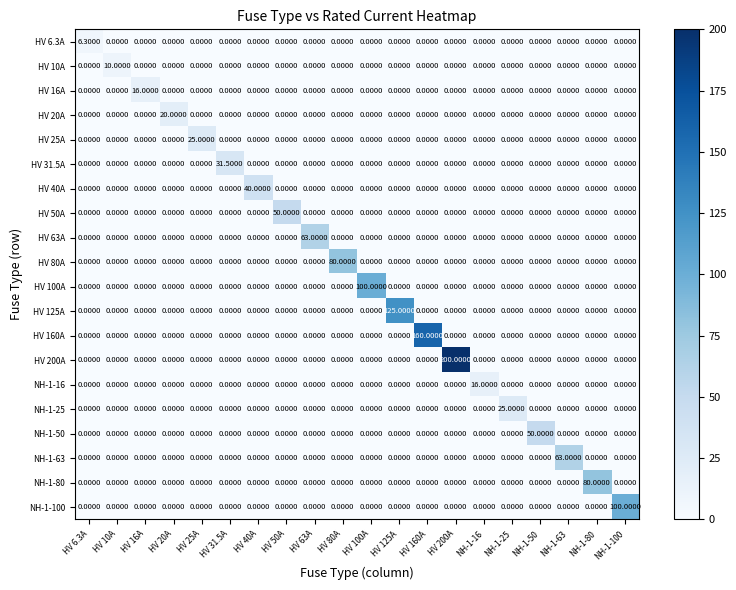

Which series has the largest total across all categories?

HV 200A